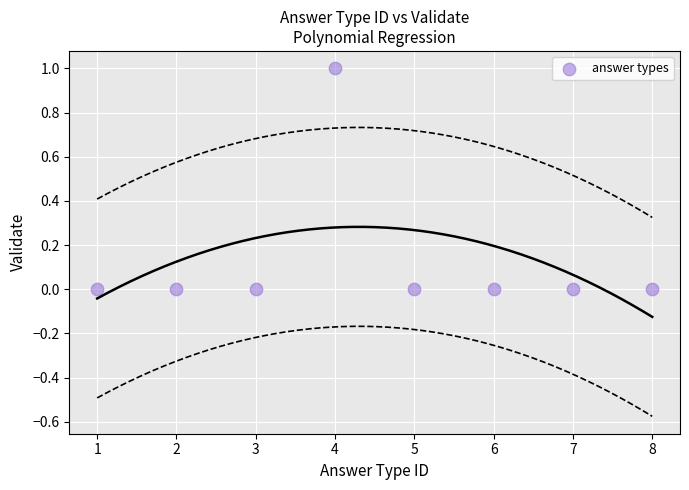

What is the average X value?

4